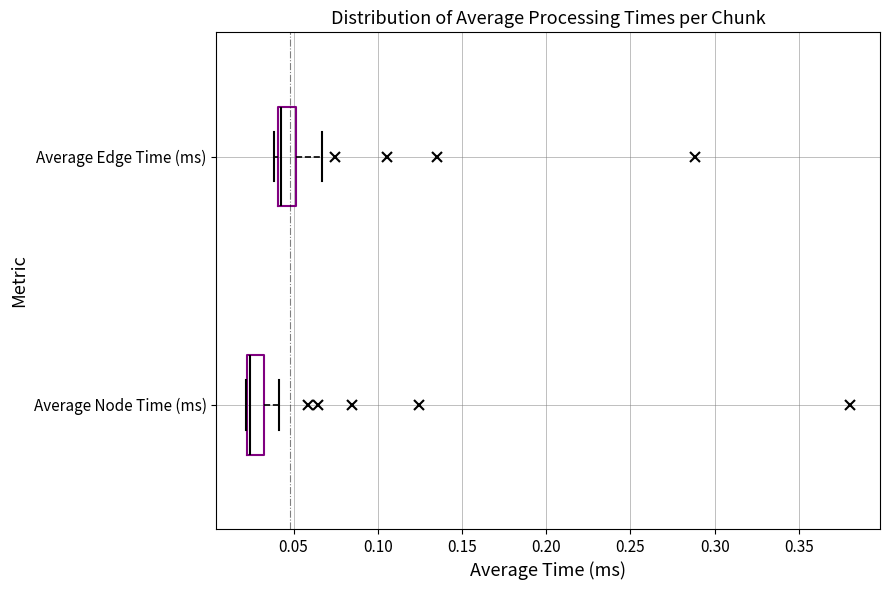

Reading bottom to top, transcribe this box plot: for each box, give where its median line is, the range the box spans, and where its two whiskers end, as read against the x-axis. The values are not printed on the chart, so give them approximately, as read against the axis.

Average Node Time (ms): median 0.025, box 0.020 to 0.030, whiskers 0.020 to 0.040
Average Edge Time (ms): median 0.045, box 0.040 to 0.050, whiskers 0.040 (just left of the box's left edge) to 0.065